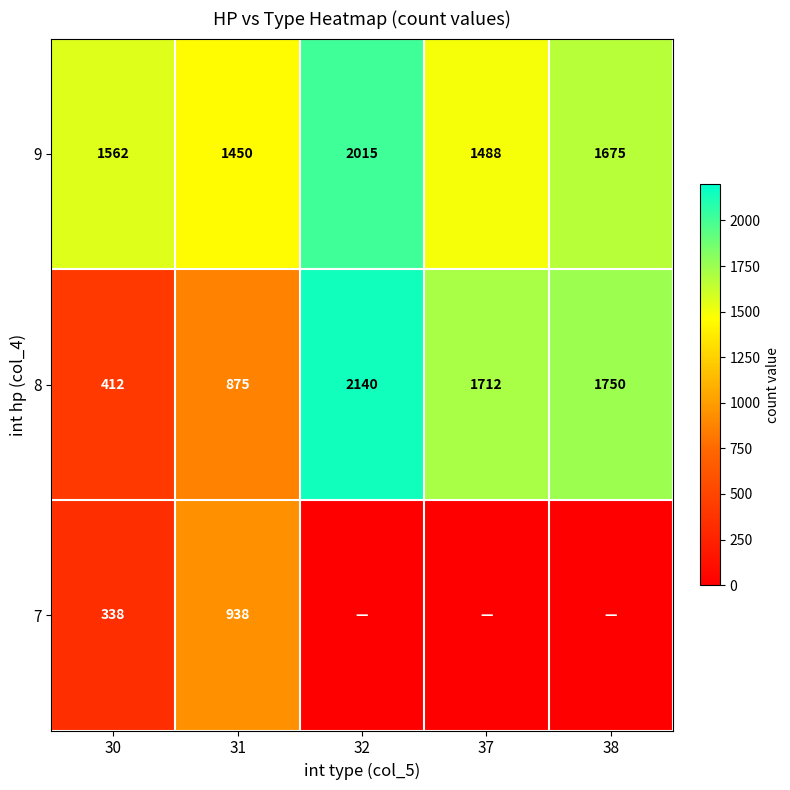

Is it true that 7 equals 107 at 30?

False